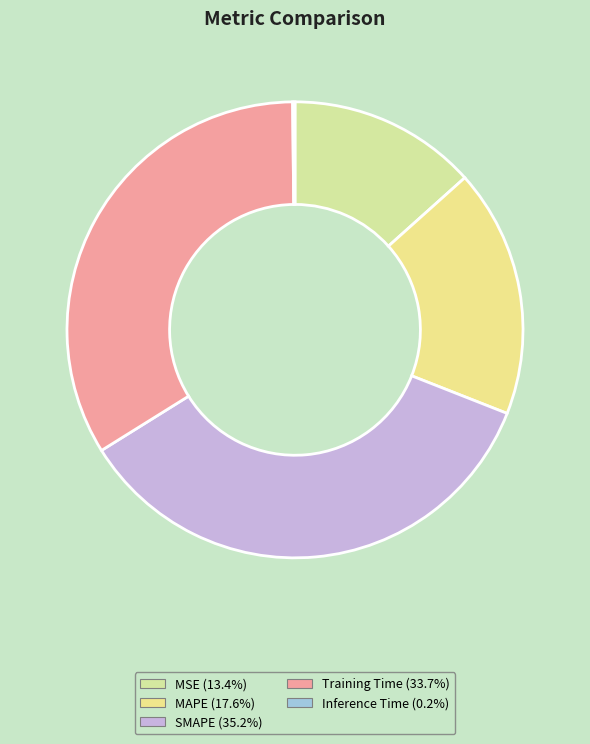

To the nearest percent, what portion does Training Time represent?

34%